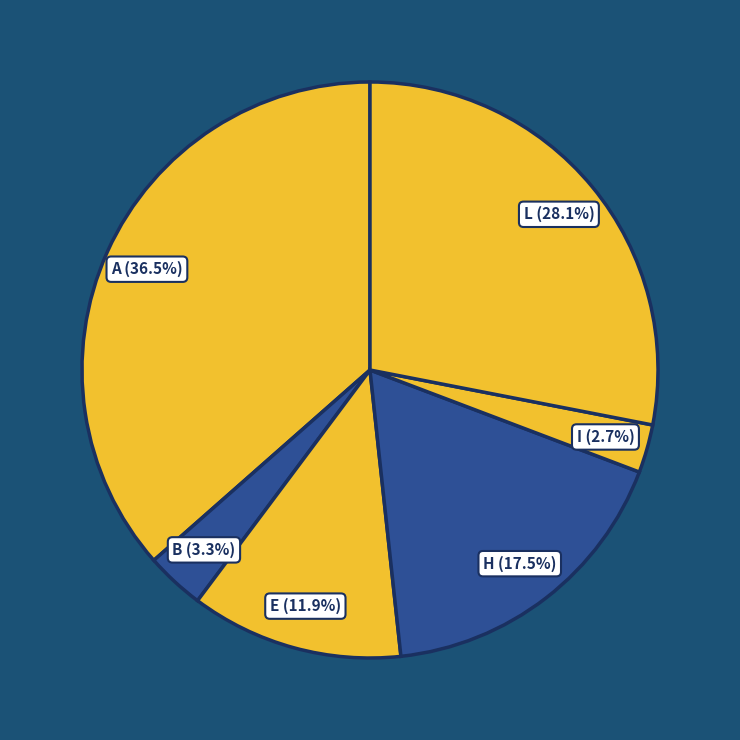

Which category has the smallest portion of the pie?

I